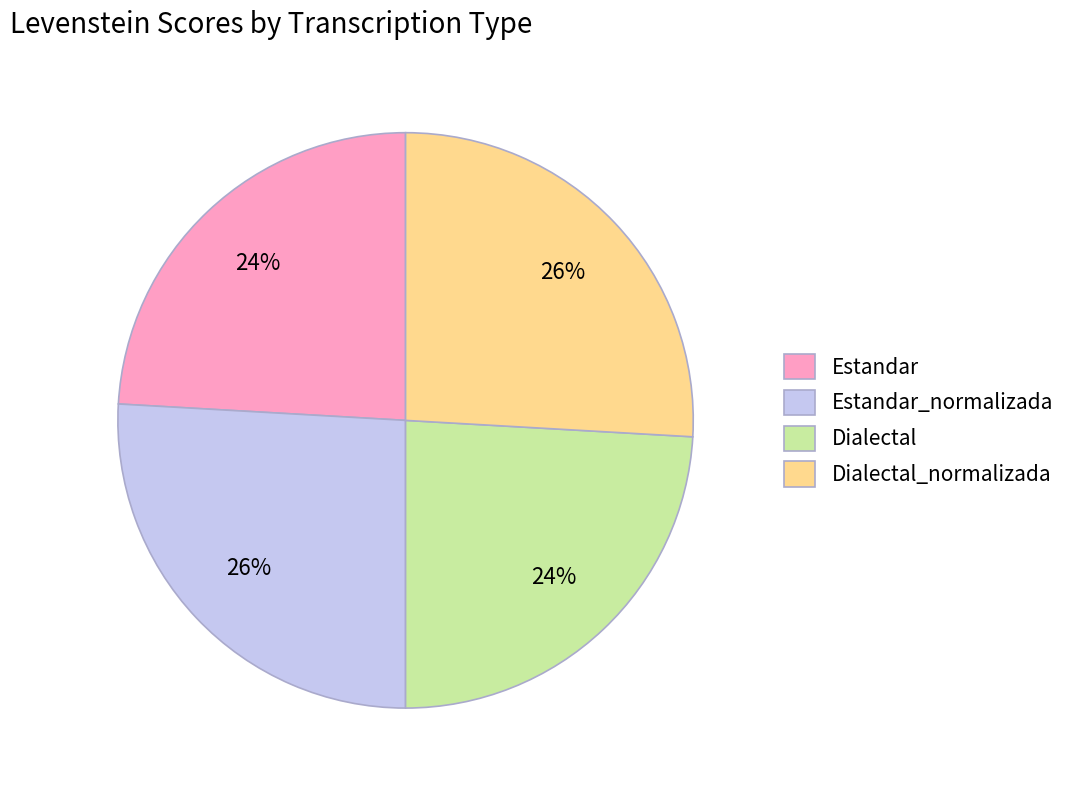

Combined, do Estandar and Dialectal account for over 50%?

No